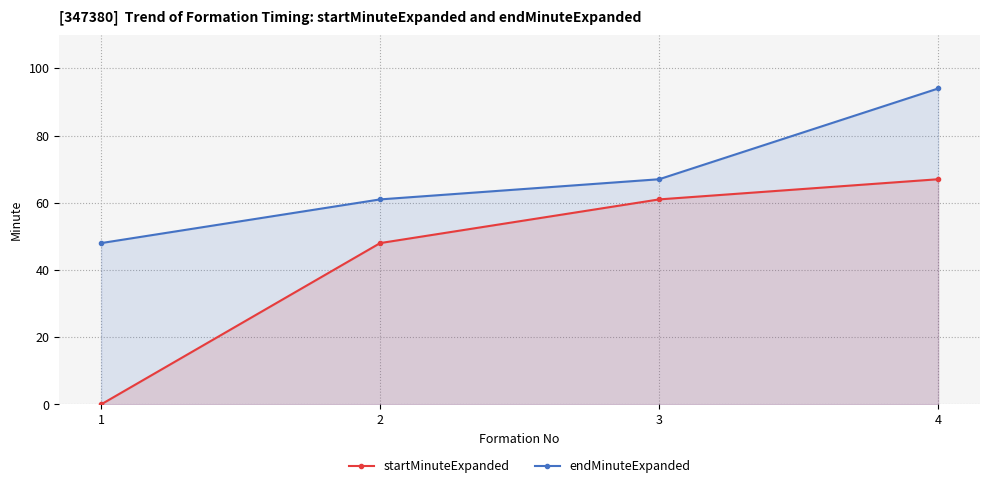

What is the difference between the second highest and minimum values in the startMinuteExpanded series?

61